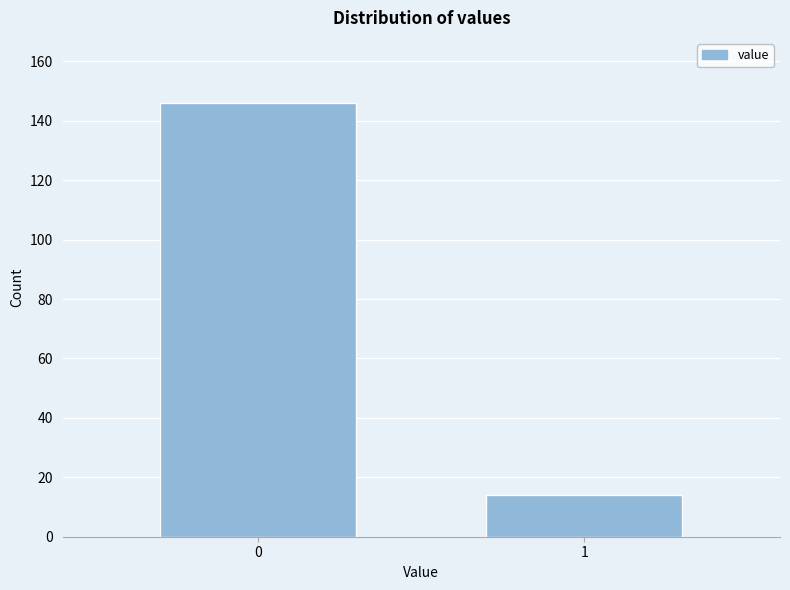

Reading right to left, transcribe all the data shown in this chart.

14	146